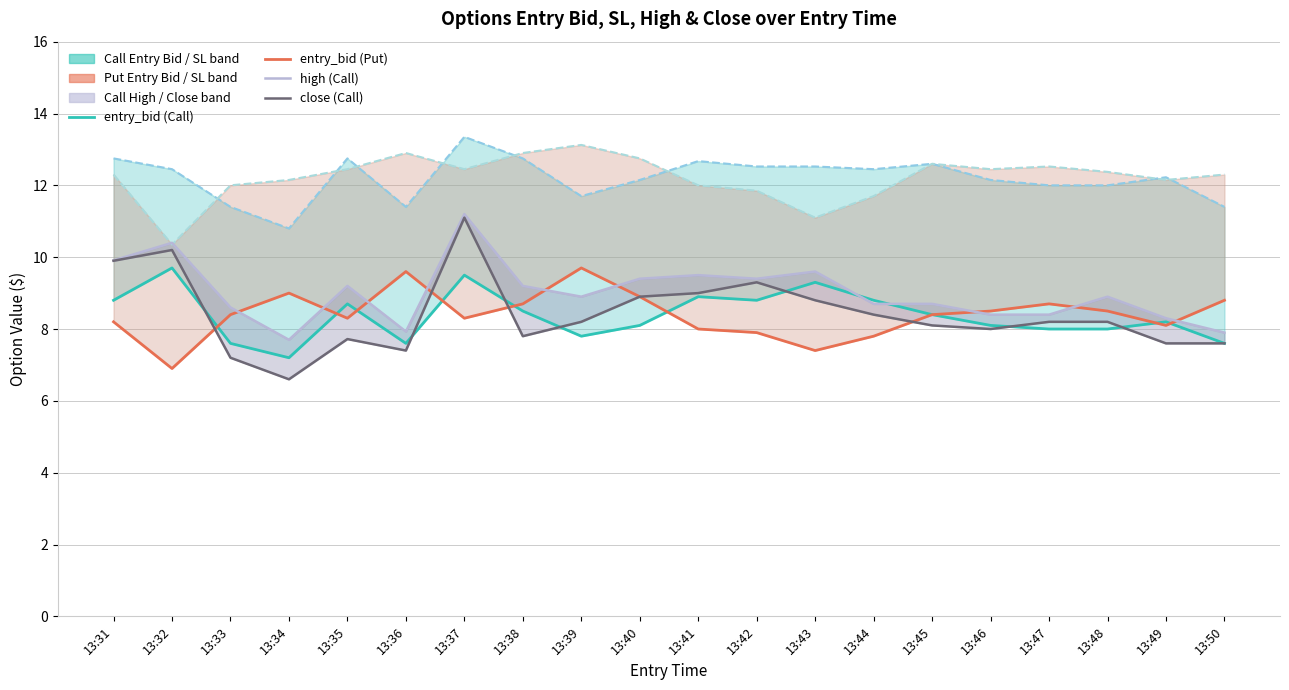

Does the chart display data point markers on the line(s)?

No